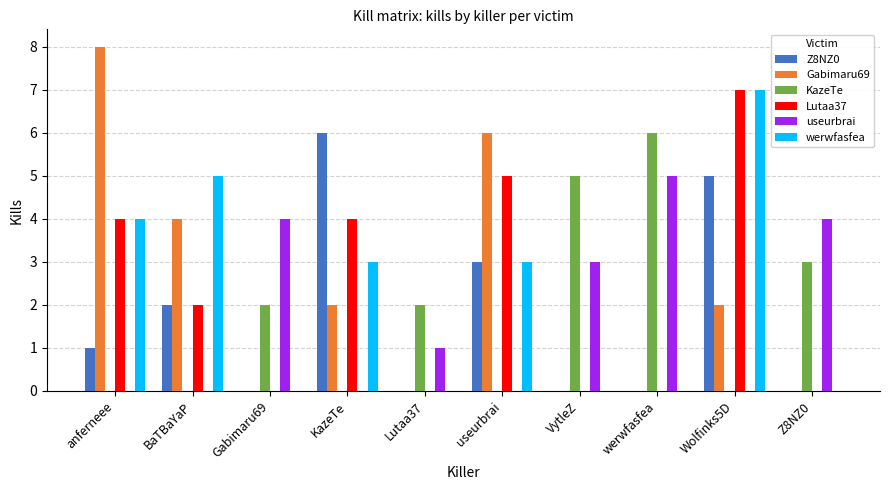

Reading left to right, list all the values displayed in this chart.

Z8NZ0: 1	2	0	6	0	3	0	0	5	0
Gabimaru69: 8	4	0	2	0	6	0	0	2	0
KazeTe: 0	0	2	0	2	0	5	6	0	3
Lutaa37: 4	2	0	4	0	5	0	0	7	0
useurbrai: 0	0	4	0	1	0	3	5	0	4
werwfasfea: 4	5	0	3	0	3	0	0	7	0